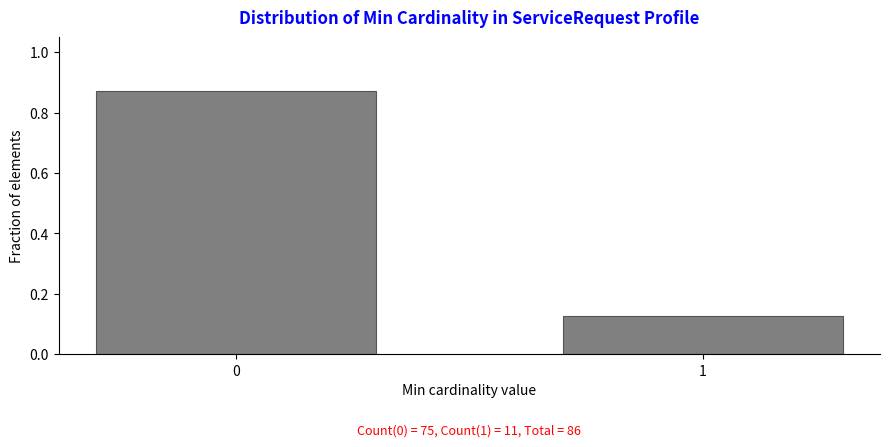

List the labels in order of value, smallest first.

1, 0